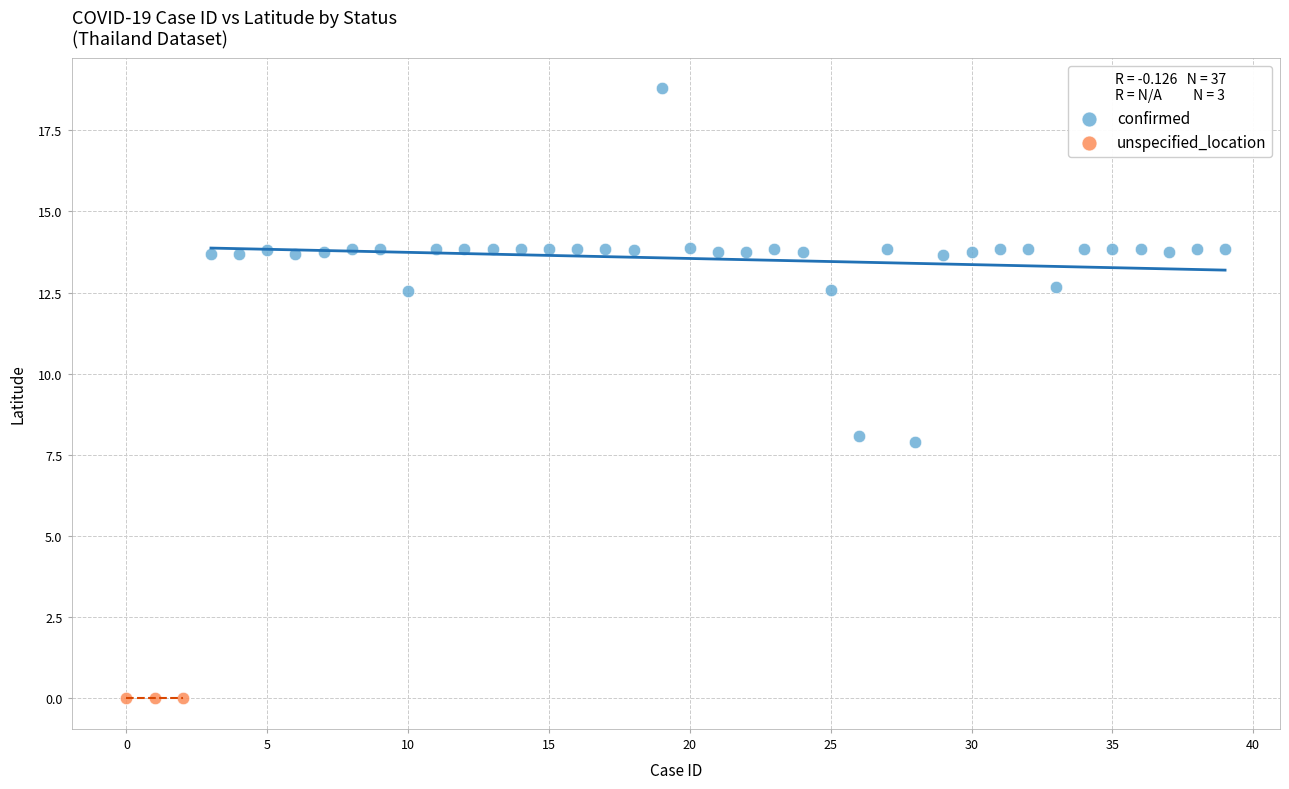

Which series reaches the maximum Y coordinate?

confirmed